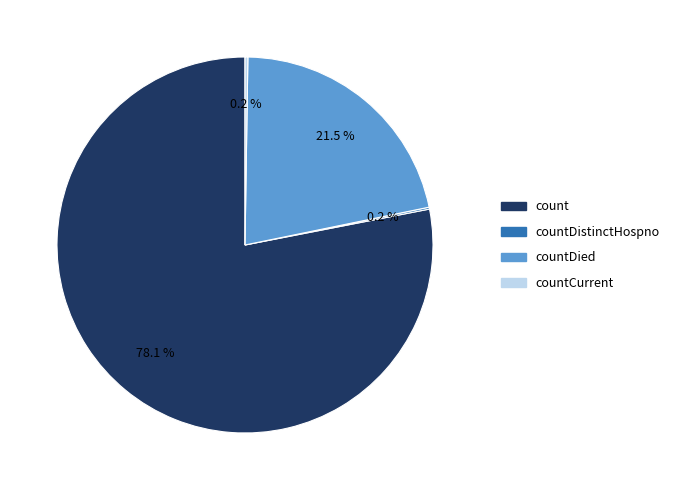

Is there any slice that represents more than half of the pie?

Yes